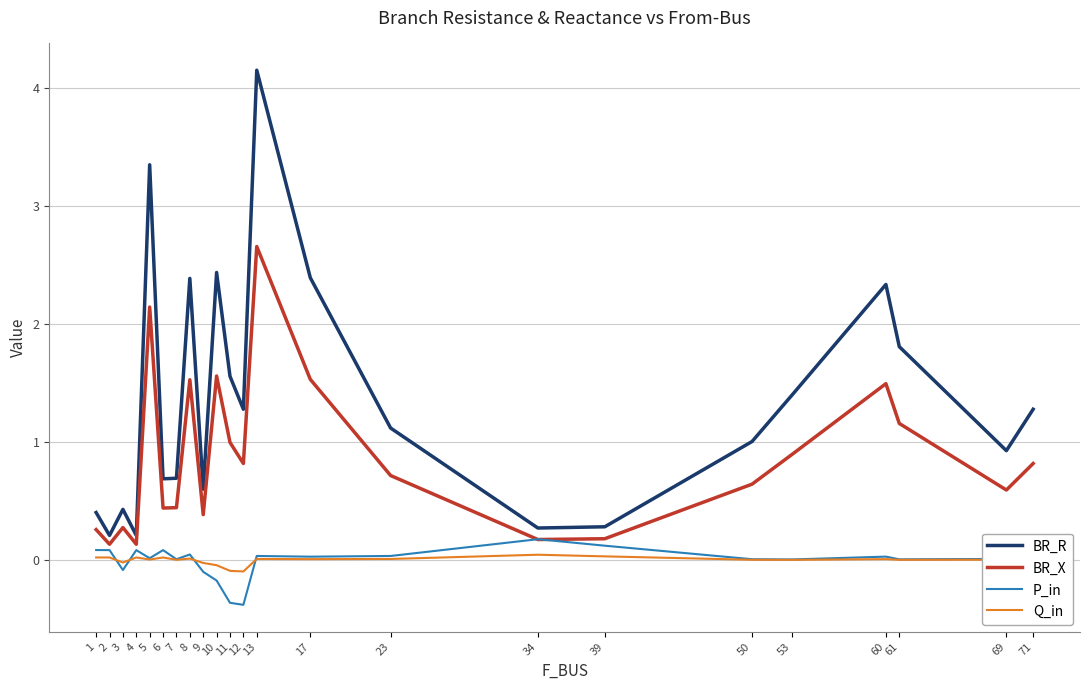

What is the sum of all P_in values?

-0.6